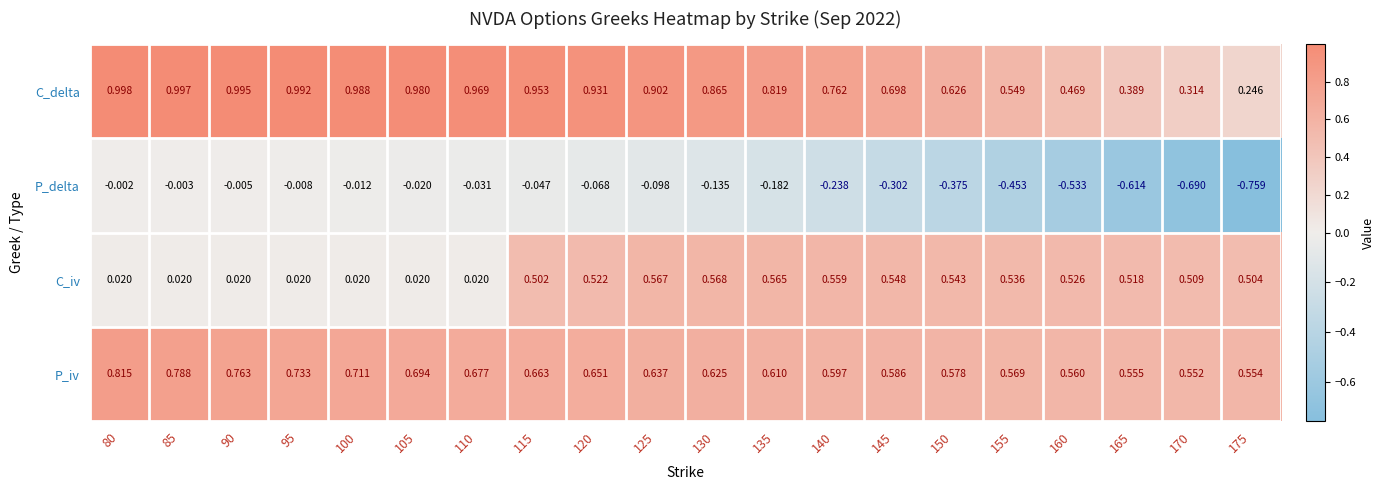

Rank the series at 95 from highest to lowest value.

C_delta, P_iv, C_iv, P_delta